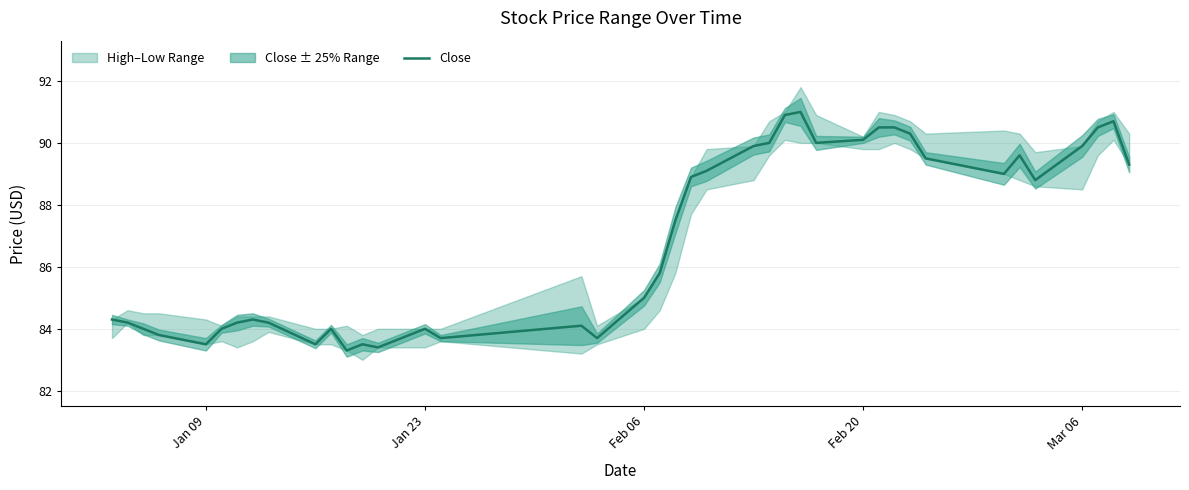

What is the lowest value of the Close series?

83.3